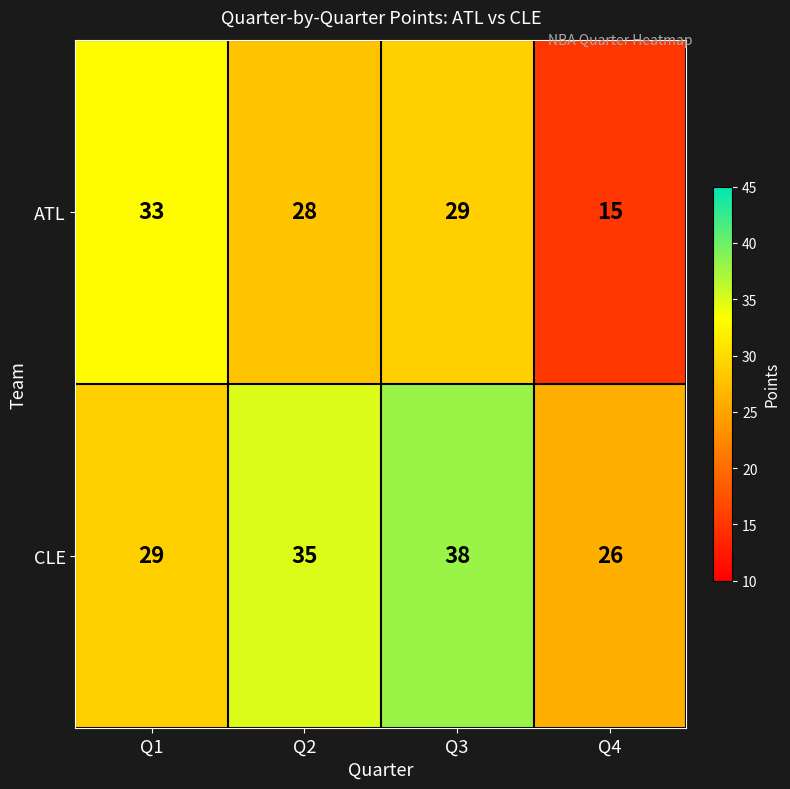

Reading left to right, extract all data points from this chart.

ATL: Q1=33	Q2=28	Q3=29	Q4=15
CLE: Q1=29	Q2=35	Q3=38	Q4=26